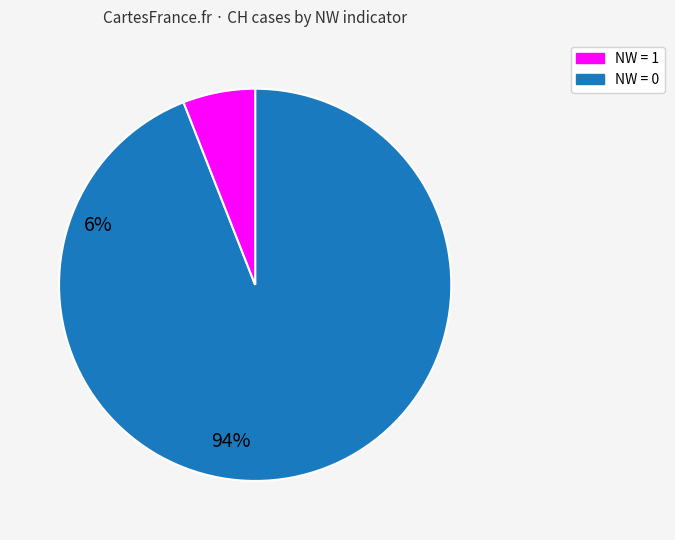

Does any single category account for the majority?

Yes